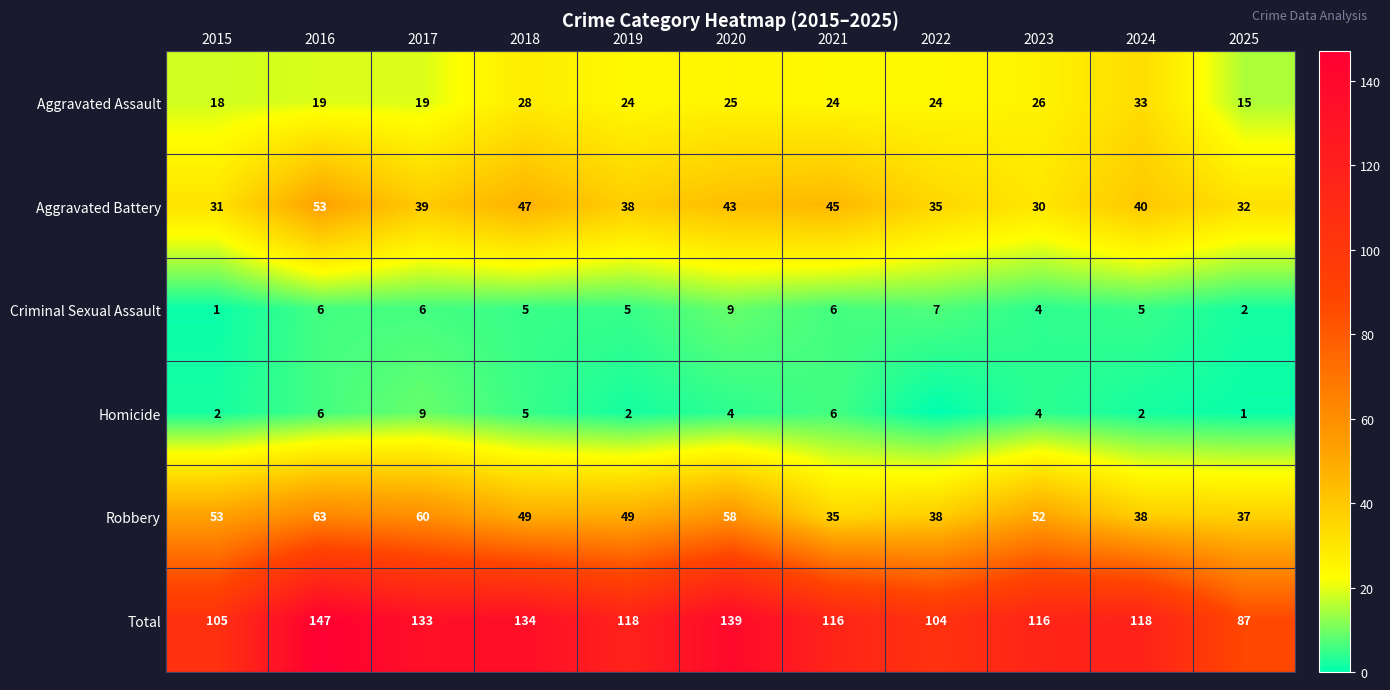

The value of Aggravated Assault at 2015 is 24. True or false?

False